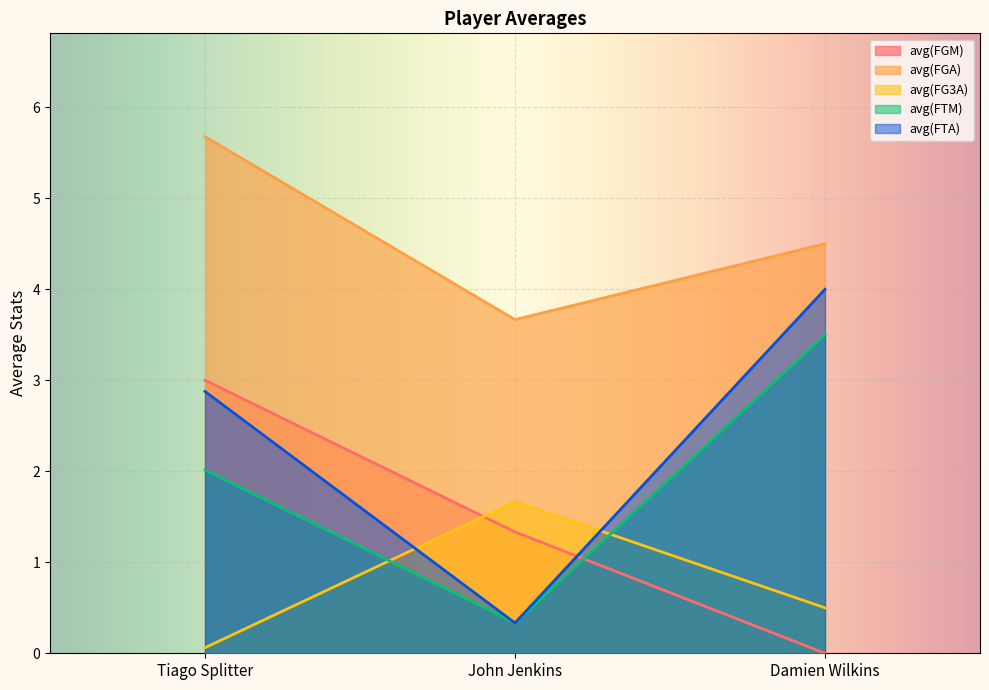

At which label is avg(FTA) closest to 2?

Tiago Splitter